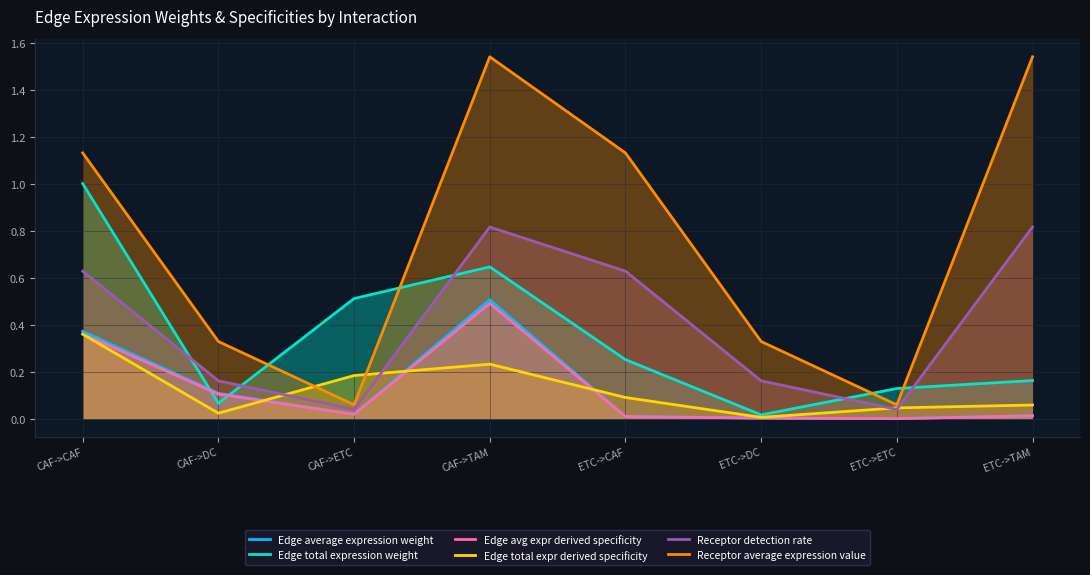

What is the difference between the Edge average expression weight values at ETC->TAM and CAF->CAF?

0.4